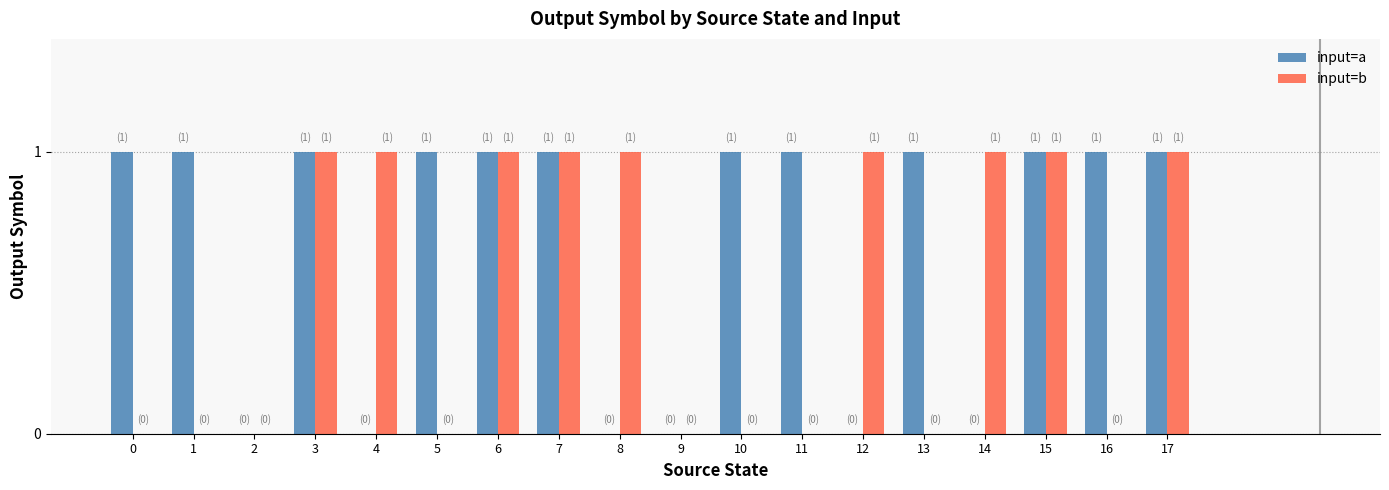

The input=b series shows 1 at 14. True or false?

True